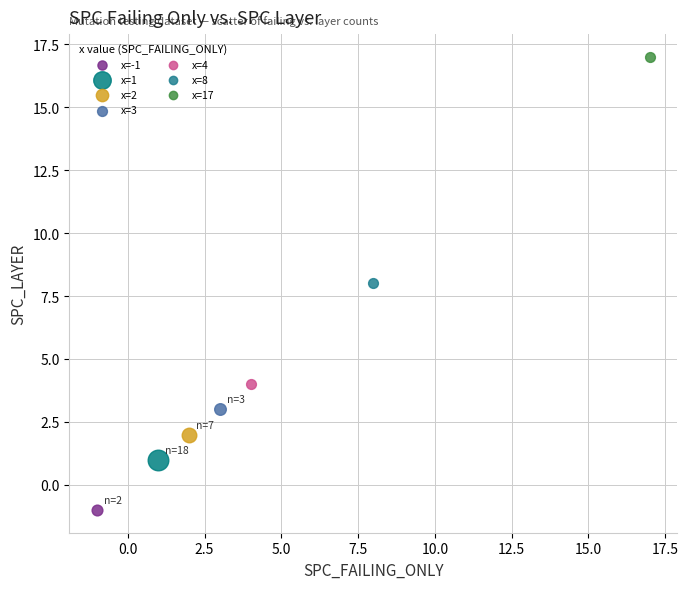

What are all the series names shown in the legend?

x=-1, x=1, x=2, x=3, x=4, x=8, x=17